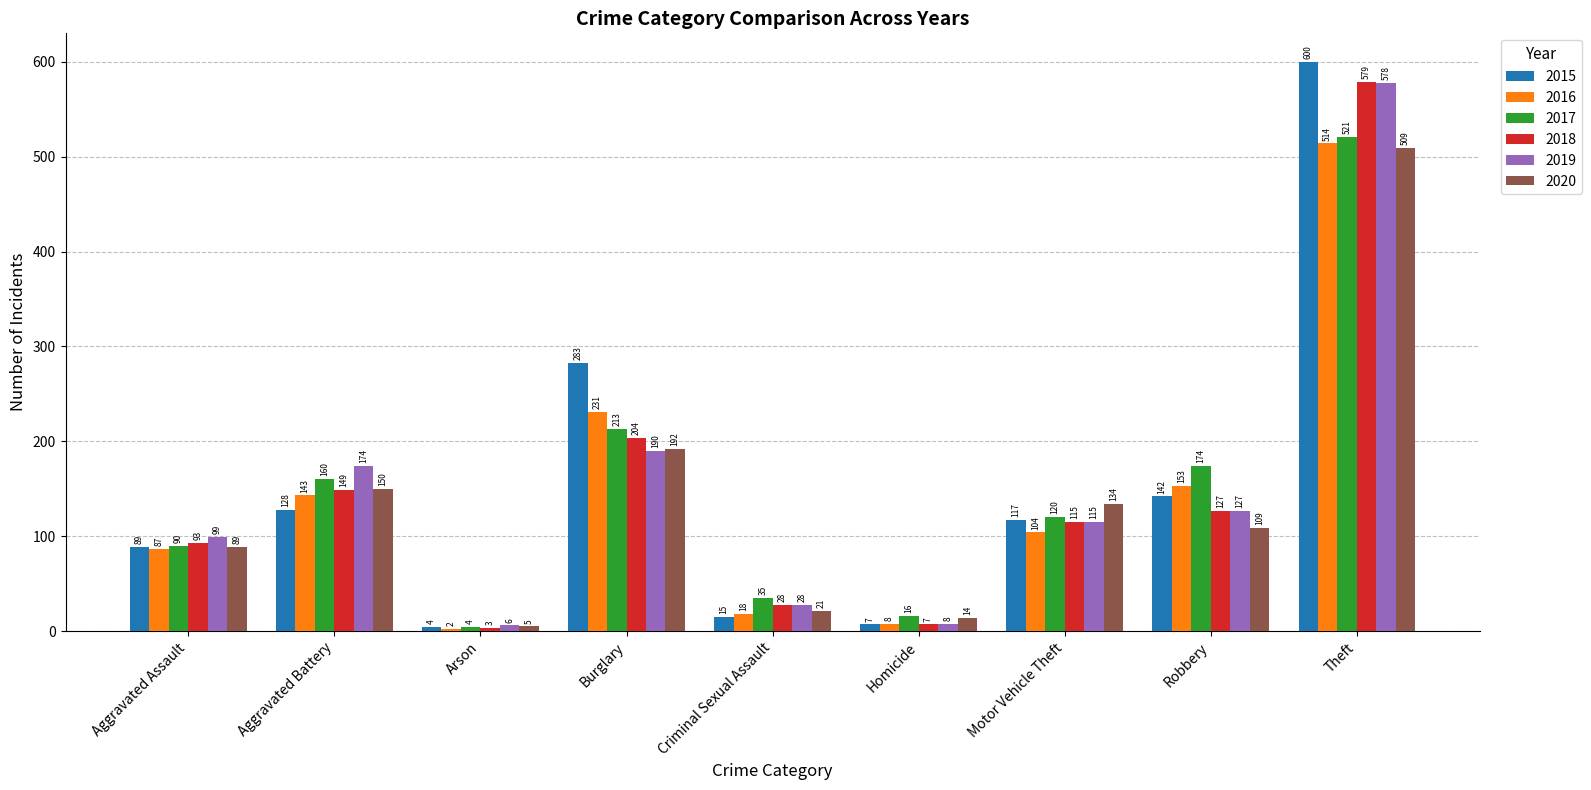

At which category is the sum across all series the highest?

Theft